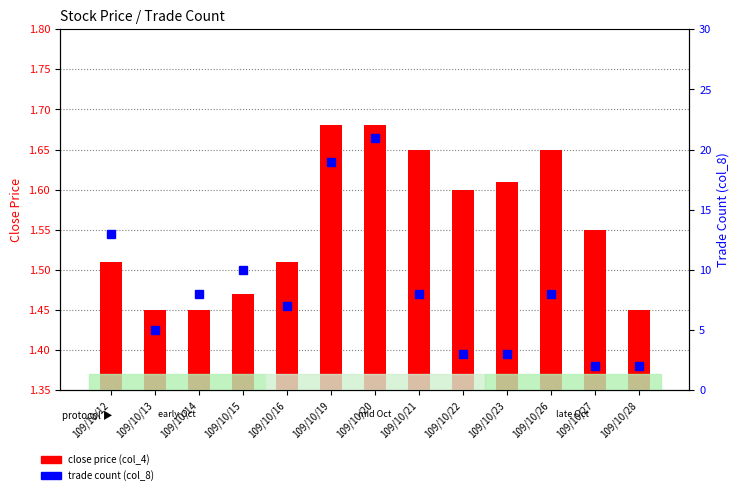

Which series has the largest range (max minus min)?

trade count (col_8)